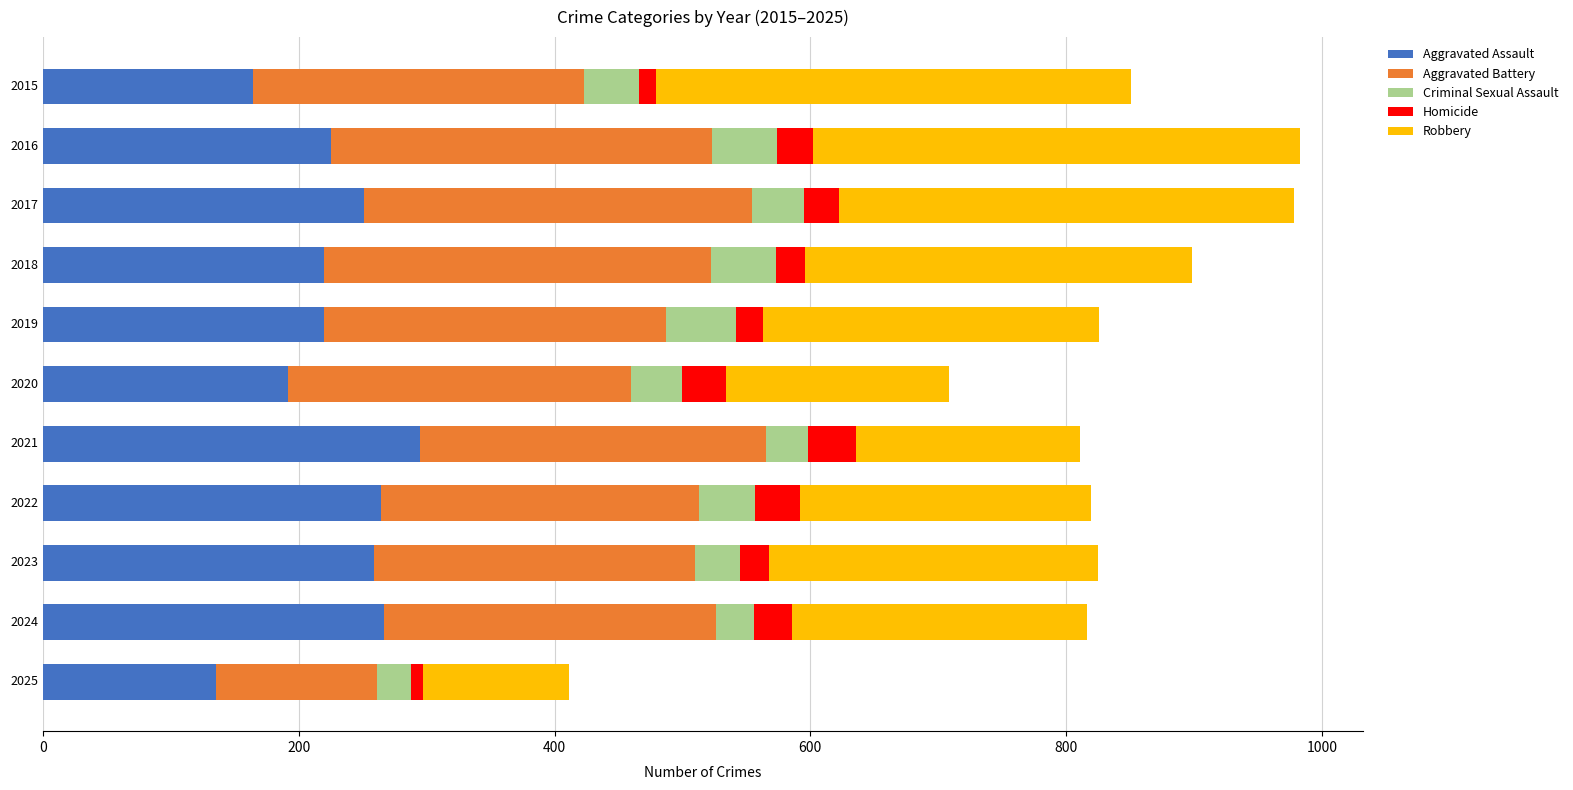

Which category has the lowest value in the Aggravated Assault series?

2025